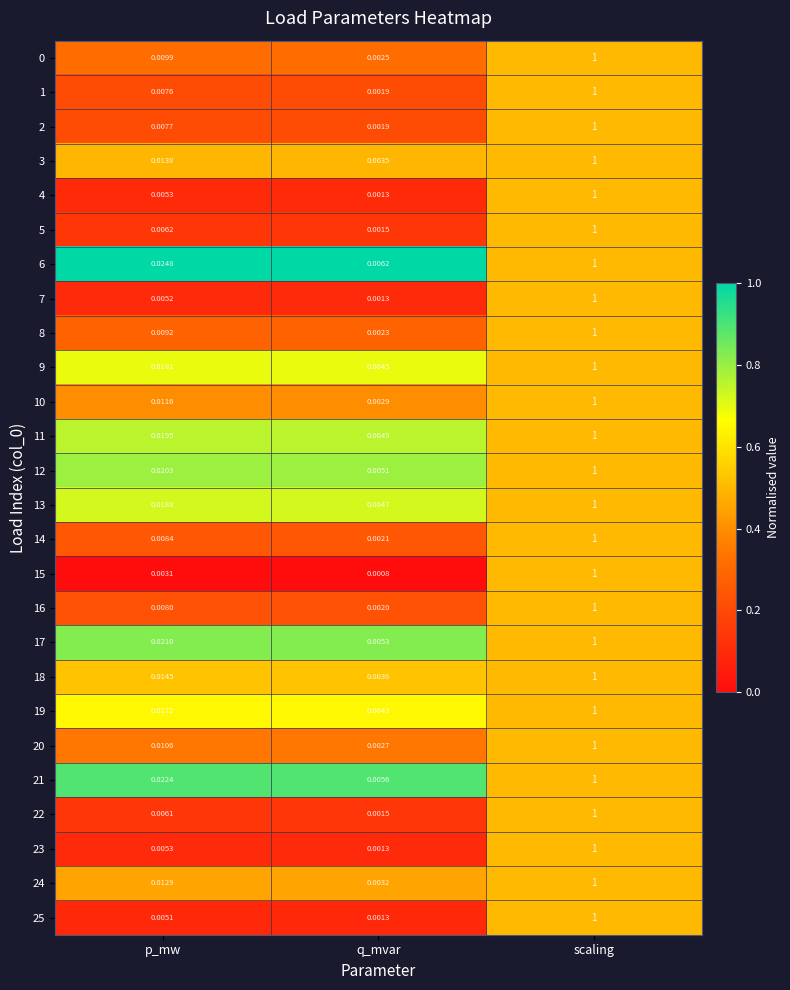

Which series changed the most between p_mw and scaling?

15